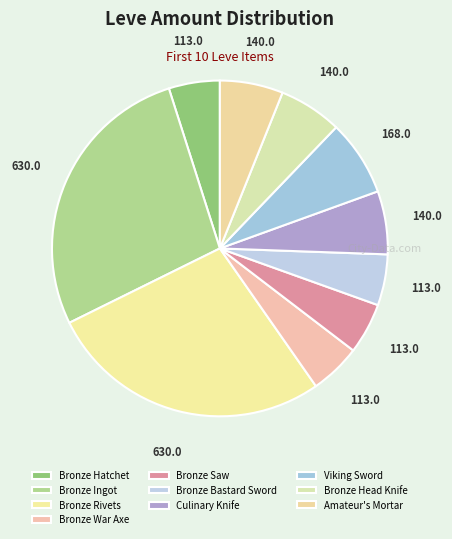

Approximately how many times larger is the value at Viking Sword compared to Bronze Ingot?

0.3